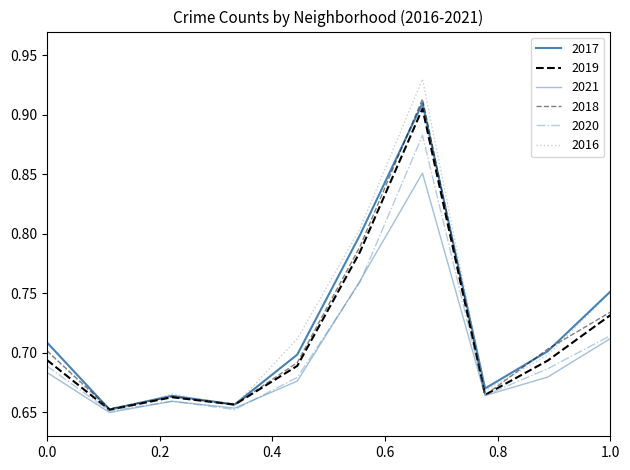

What is the value of the 2021 point at the 2nd from the left?

0.7